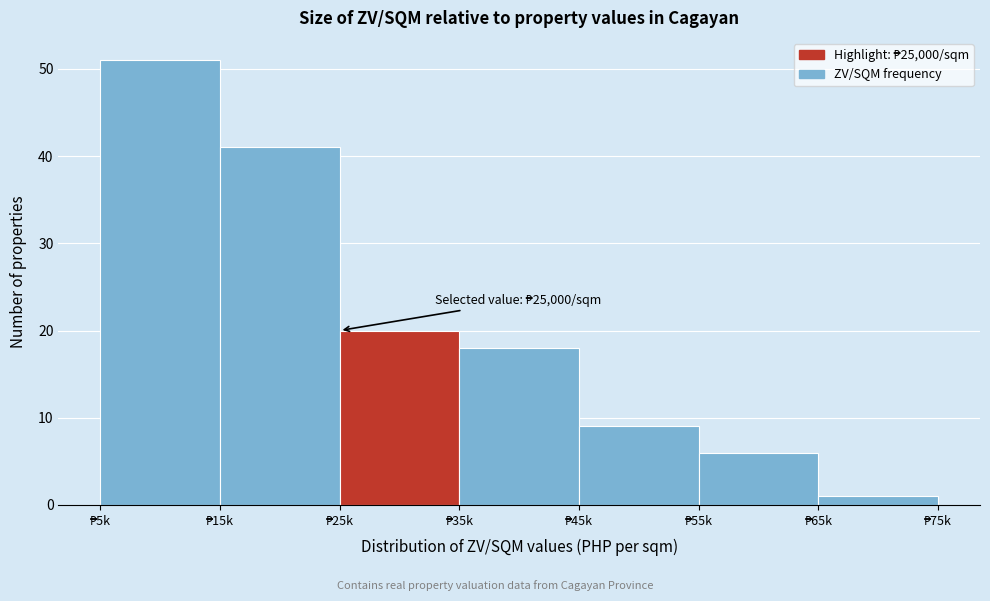

Reading right to left, transcribe all the data shown in this chart.

1	6	9	18	20	41	51